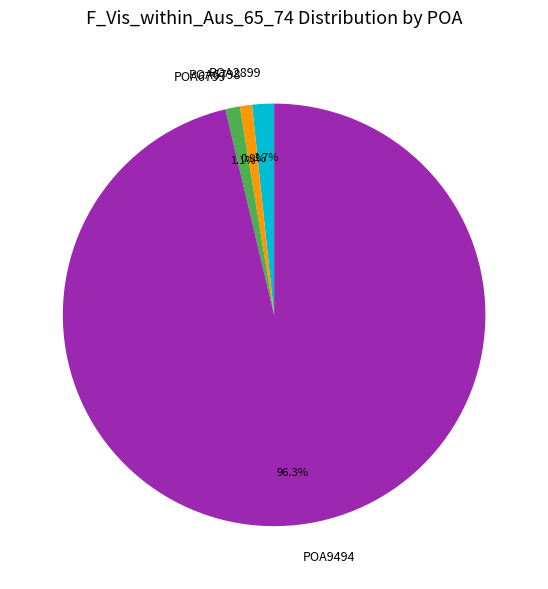

True or false: POA6798 accounts for 1% of the total.

True